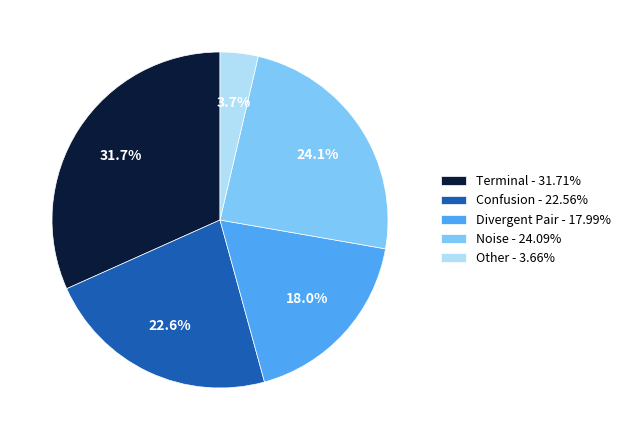

Does Confusion - 22.56% account for over 50% of the chart?

No